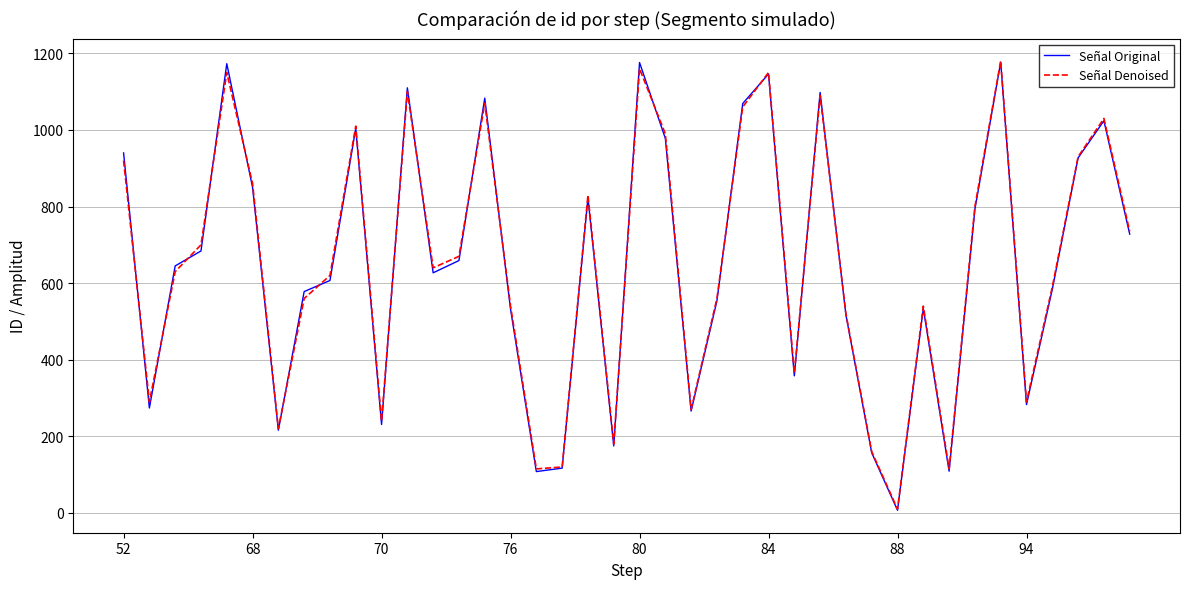

What is the greatest value displayed?

1180